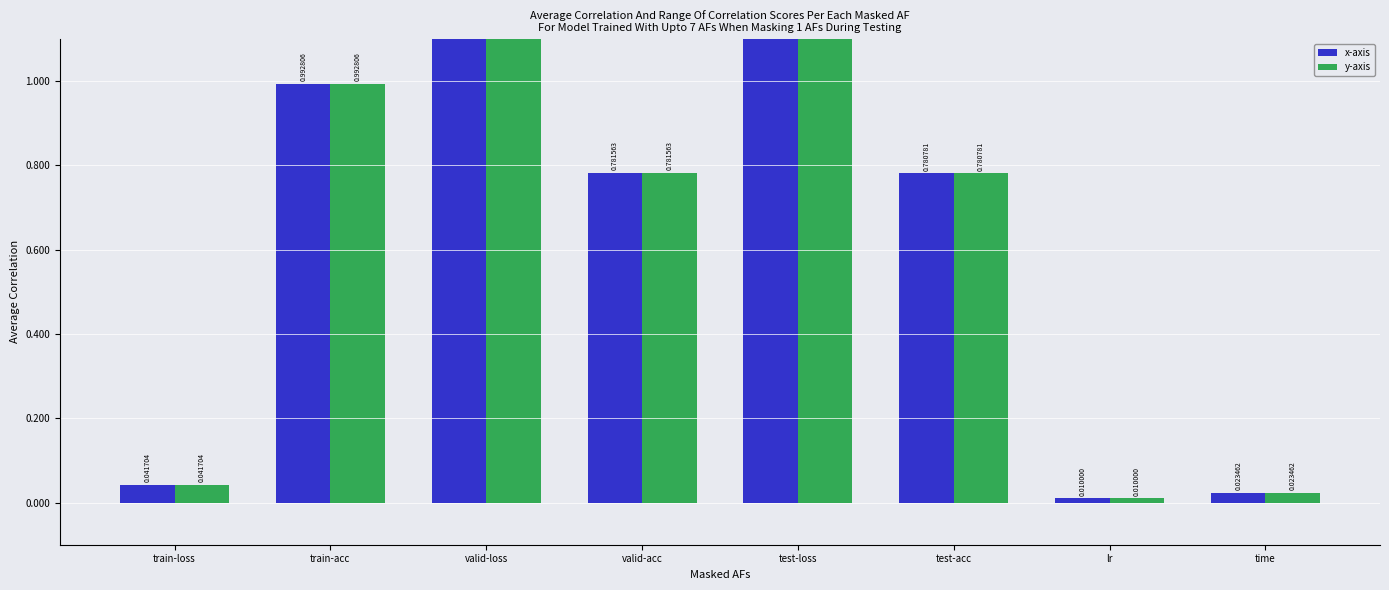

At which label is y-axis closest to 0?

lr